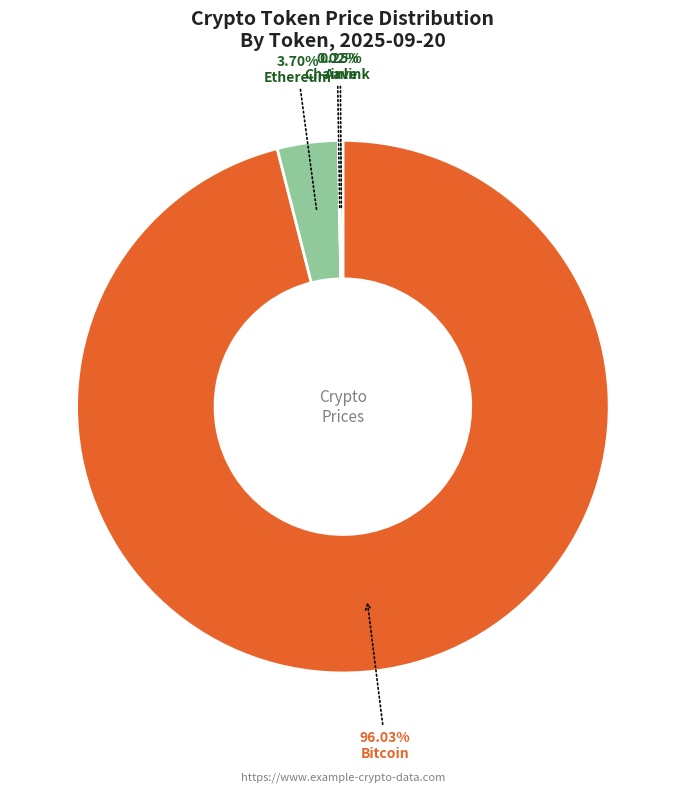

Which category has the biggest portion of the pie?

Bitcoin